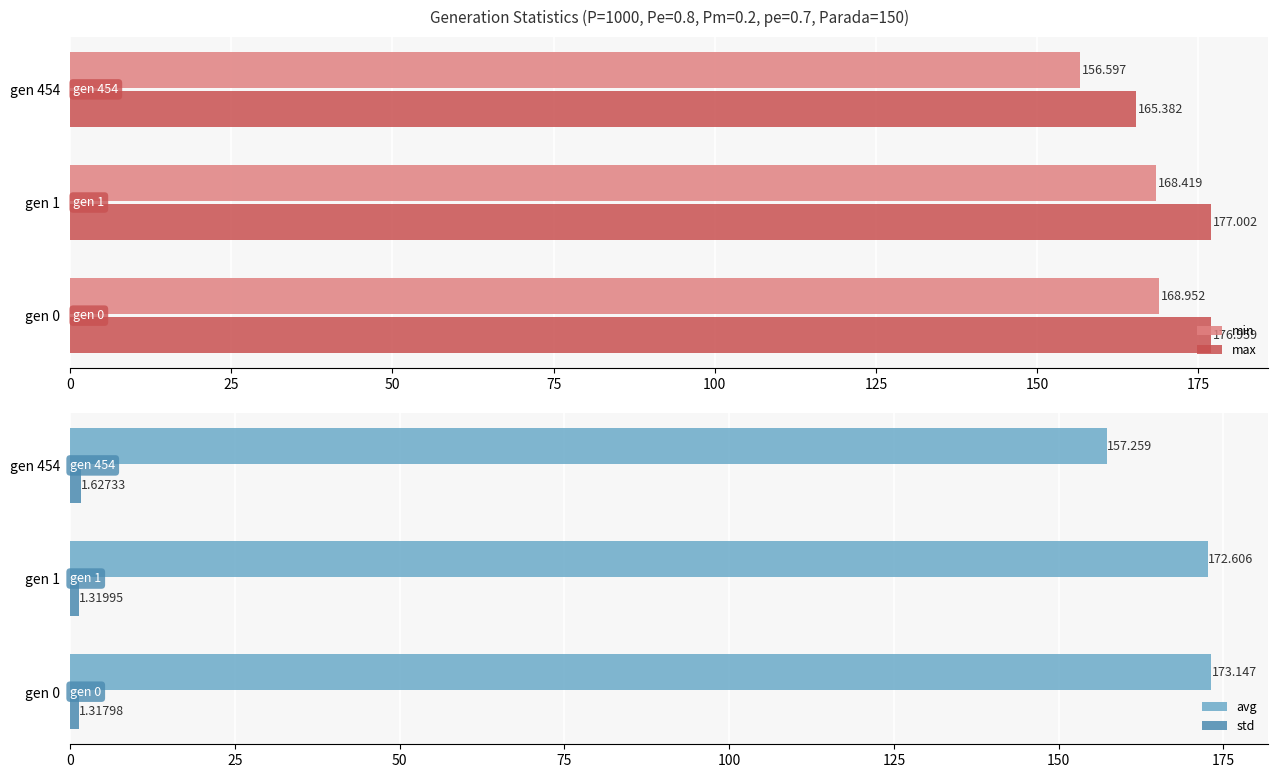

Reading right to left, list all the values displayed in this chart.

min: 156.6	168.4	169.0
max: 165.4	177.0	177.0
avg: 157.3	172.6	173.1
std: 1.6	1.3	1.3